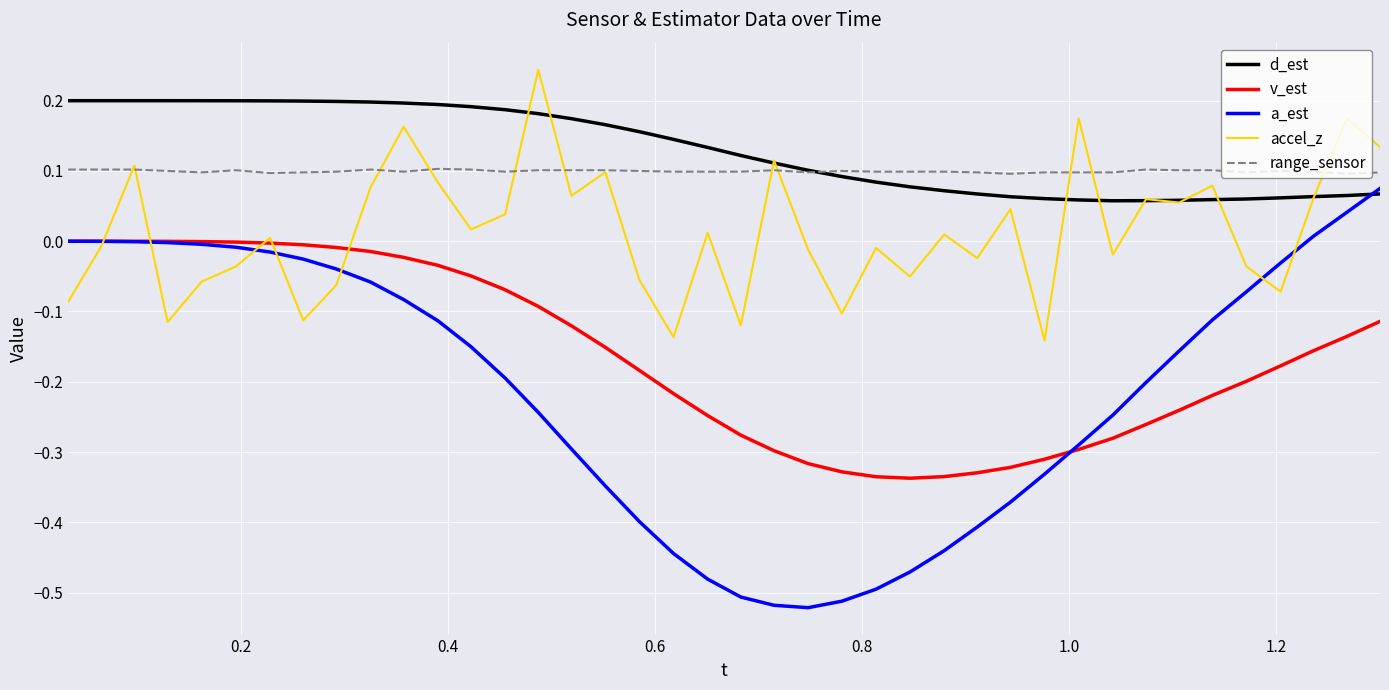

Which series has the largest total across all categories?

d_est